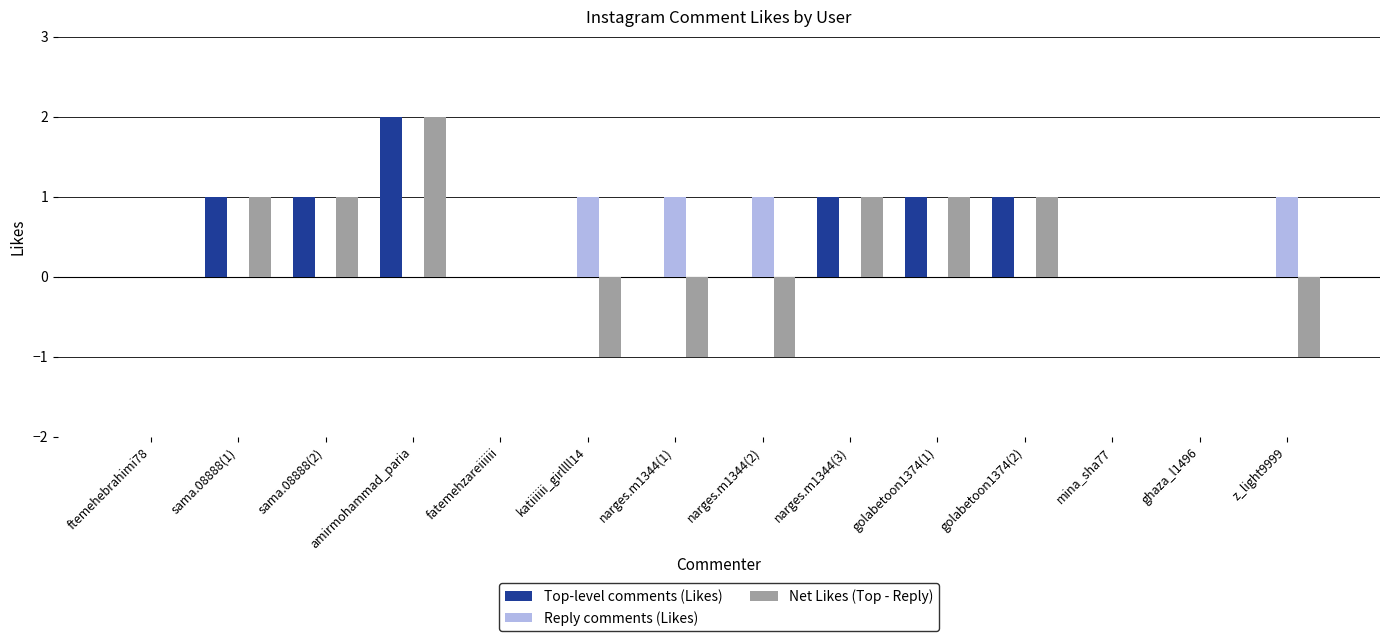

The Net Likes (Top - Reply) series shows -2 at katiiiiii_girllll14. True or false?

False